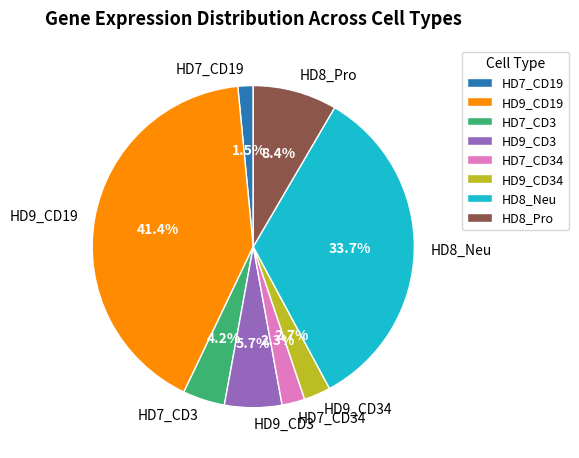

Which slice is the largest?

HD9_CD19